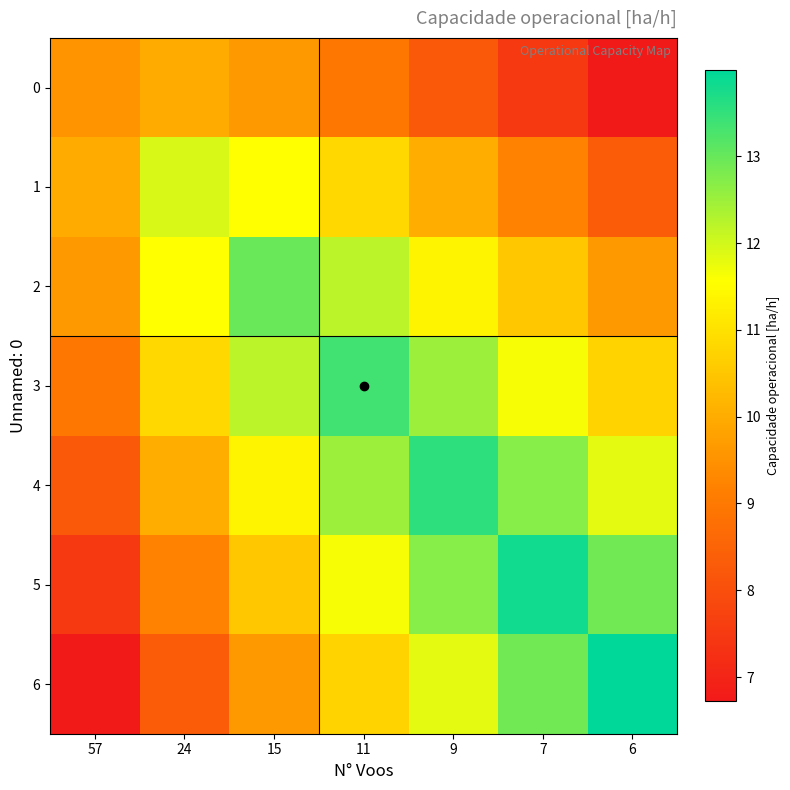

Between 57 and 24, which series saw the biggest shift?

1